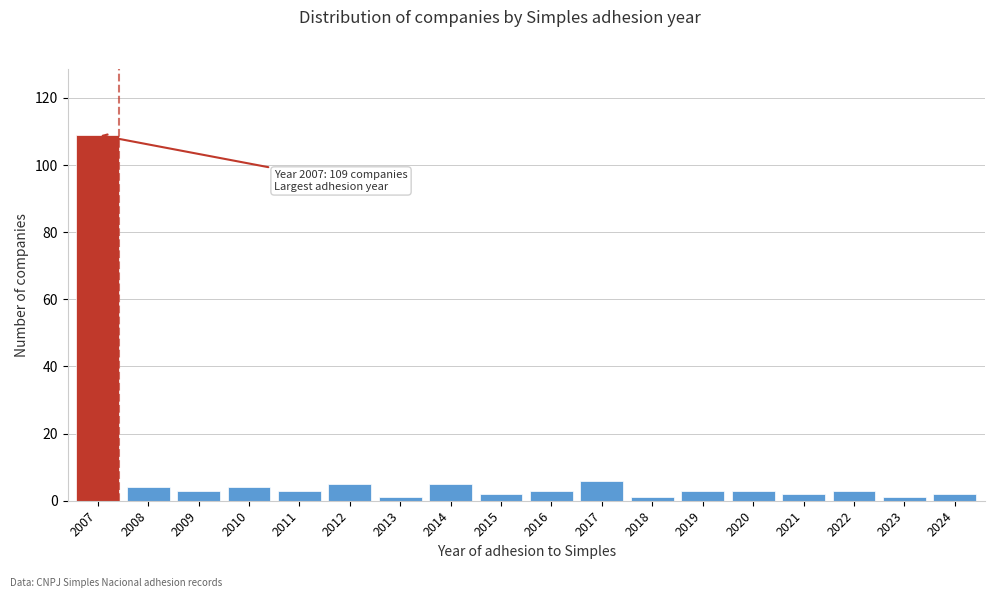

Reading right to left, transcribe all the data shown in this chart.

2024=2	2023=1	2022=3	2021=2	2020=3	2019=3	2018=1	2017=6	2016=3	2015=2	2014=5	2013=1	2012=5	2011=3	2010=4	2009=3	2008=4	2007=109